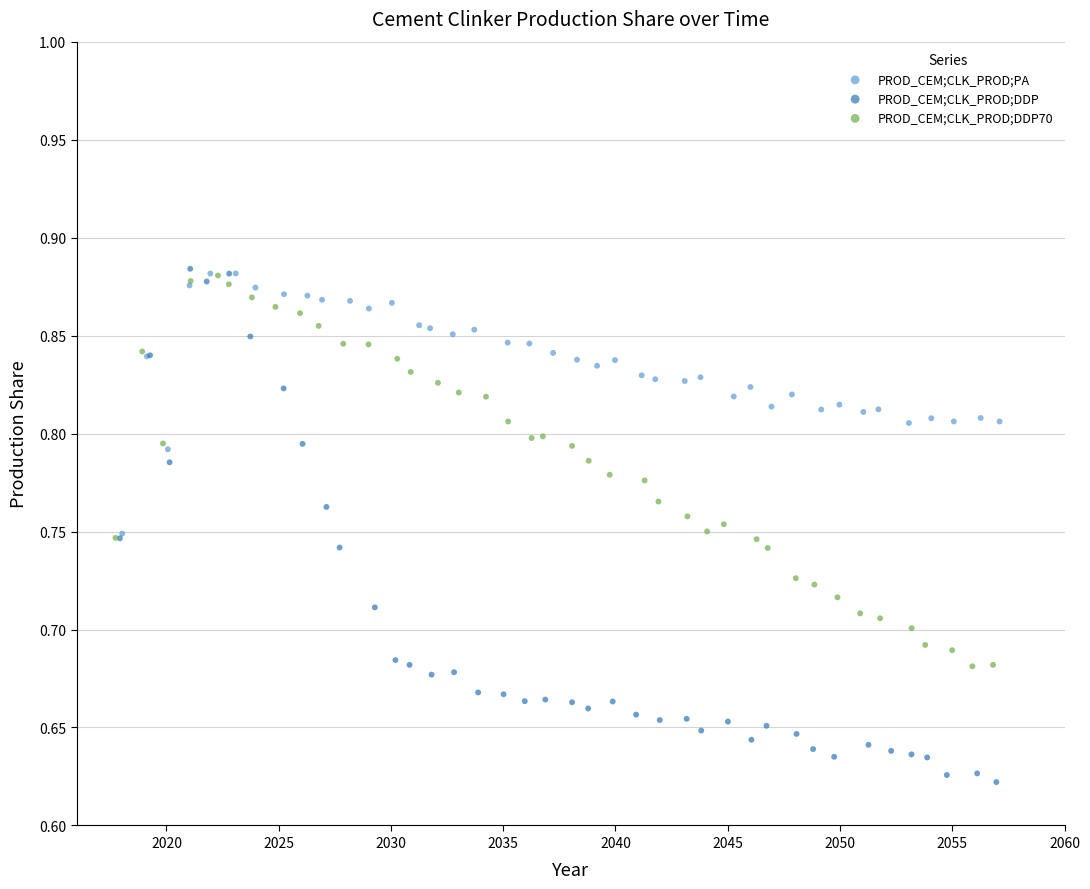

Which series contains the lowest Y value?

PROD_CEM;CLK_PROD;DDP